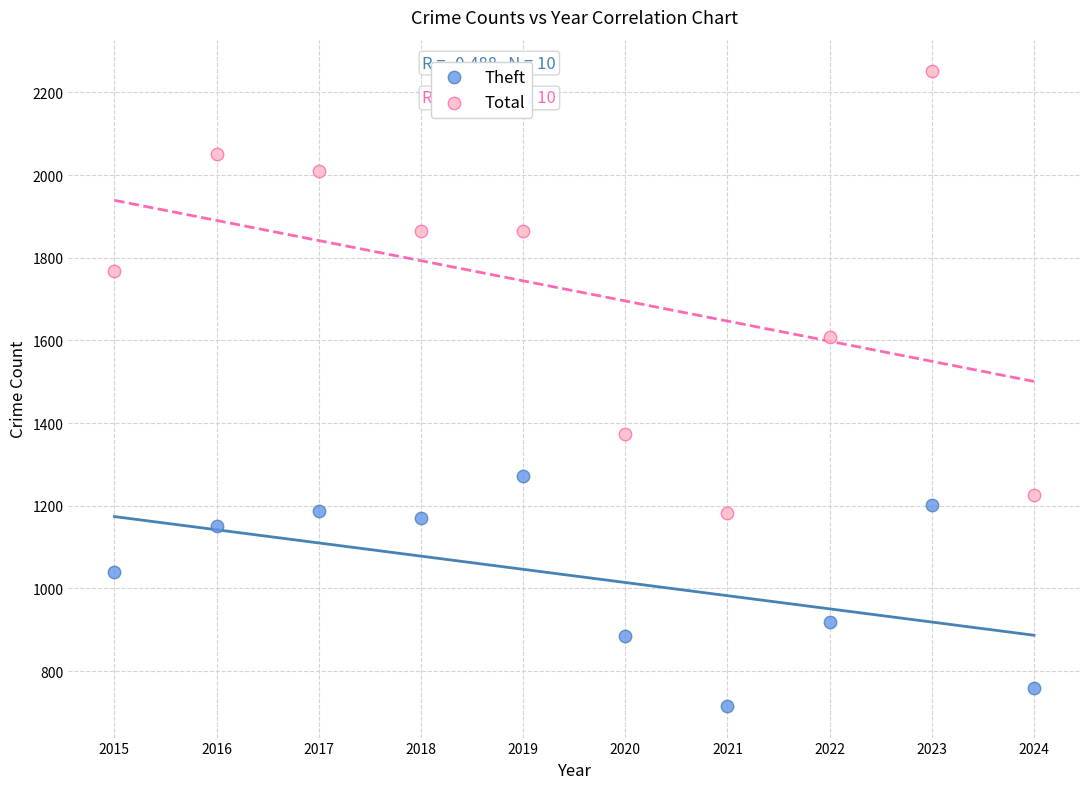

In the Total series, what Y value is closest to 1717?

1768